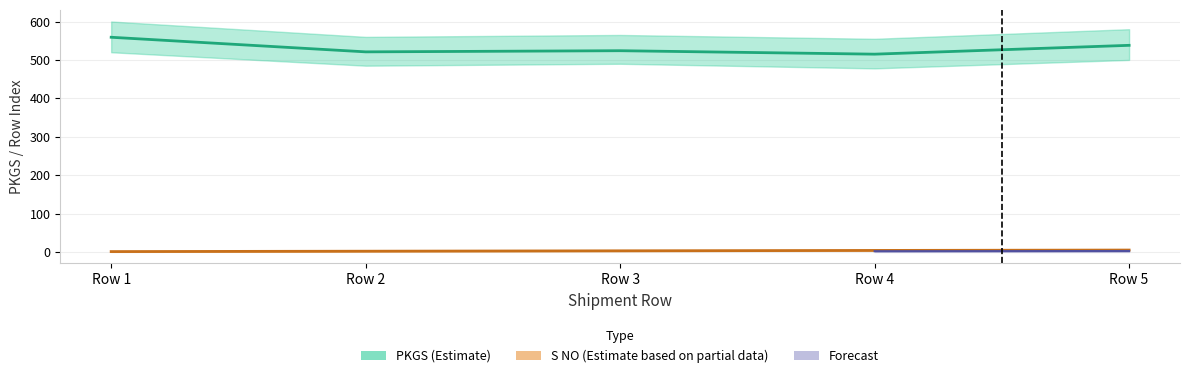

At which label does S NO reach its peak?

Row 5